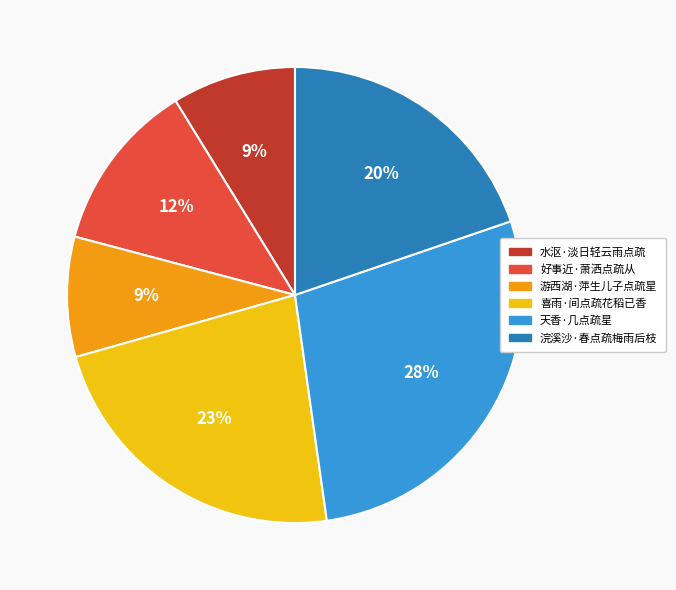

Combined, do 喜雨·间点疏花稻已香 and 浣溪沙·春点疏梅雨后枝 account for over 50%?

No